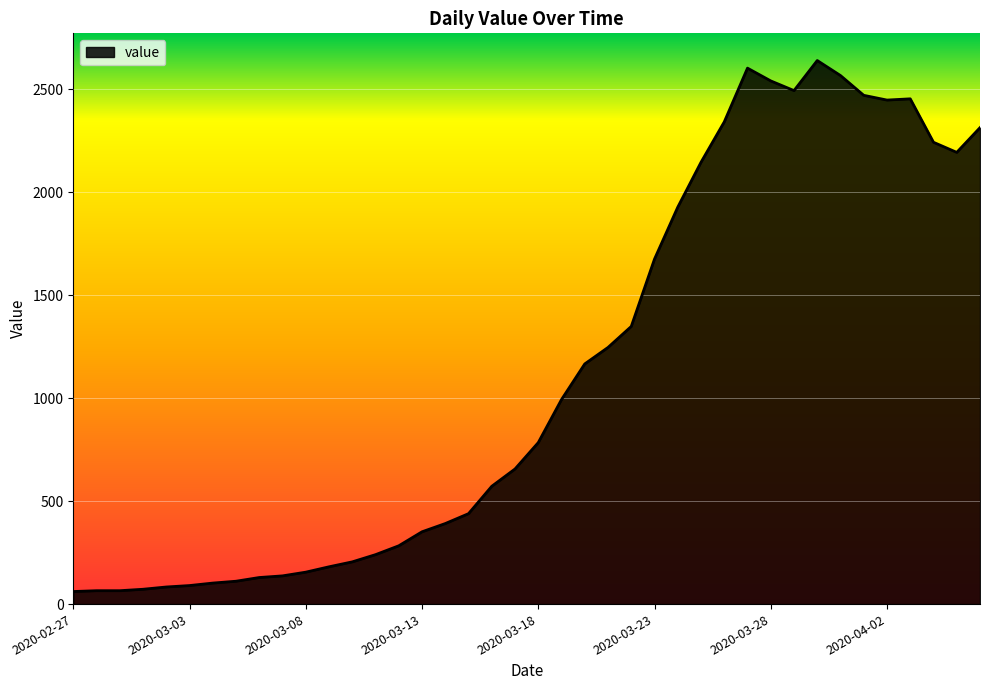

What is the average value?

1124